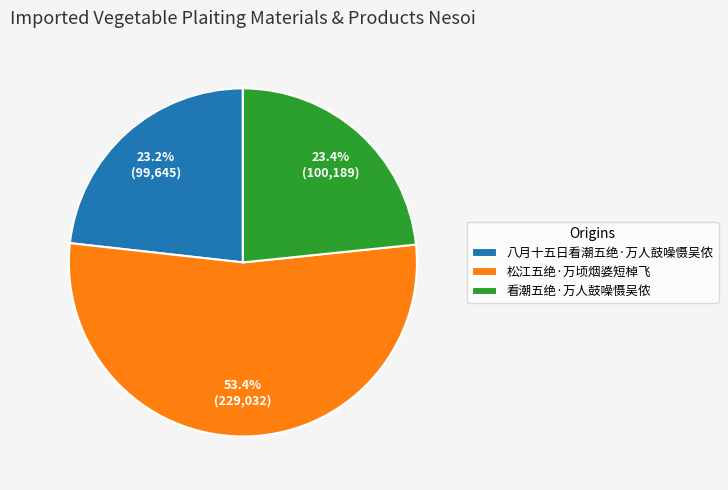

To the nearest percent, what is the average slice percentage?

33%